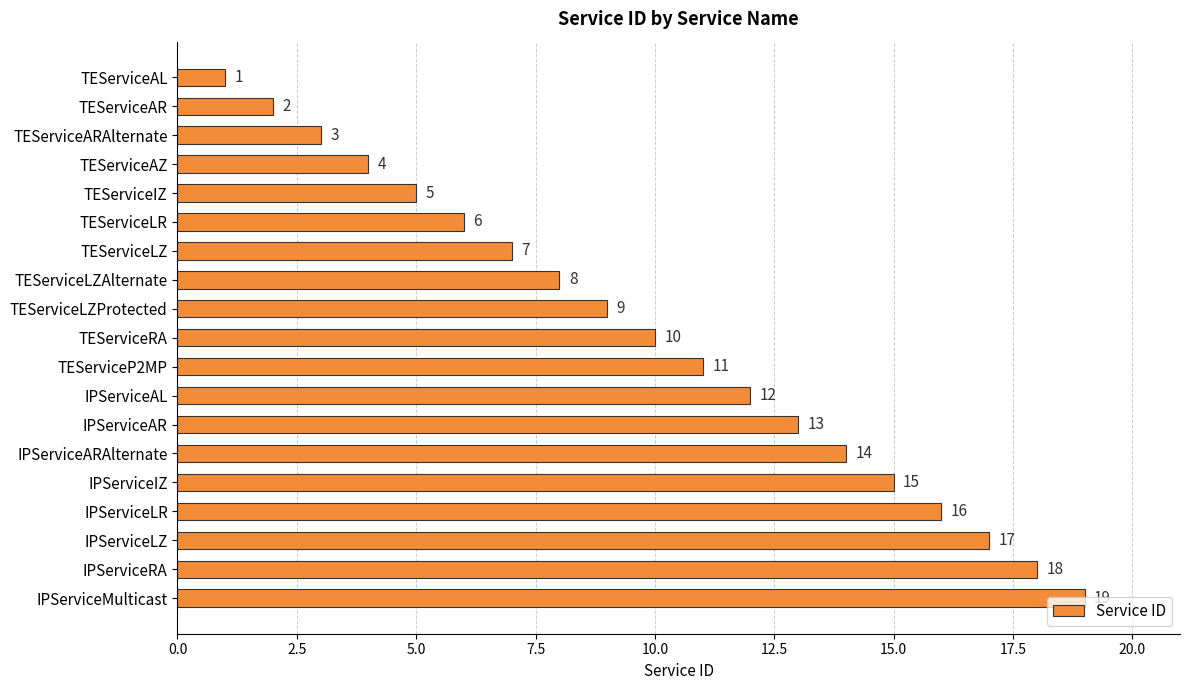

What is the ratio of the value at TEServiceLZAlternate to the value at TEServiceLZ?

1.1